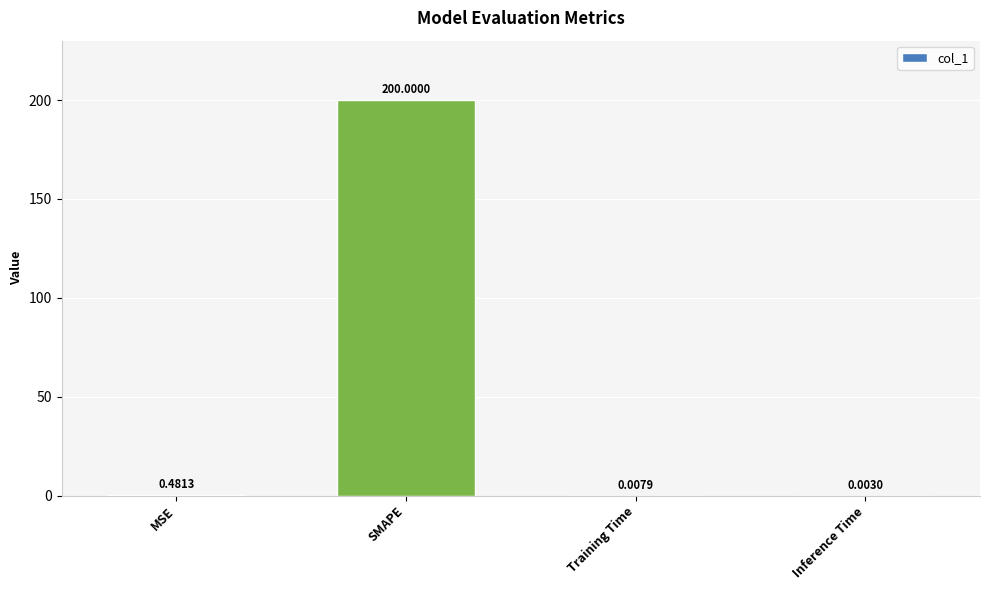

Are the bars horizontal?

No